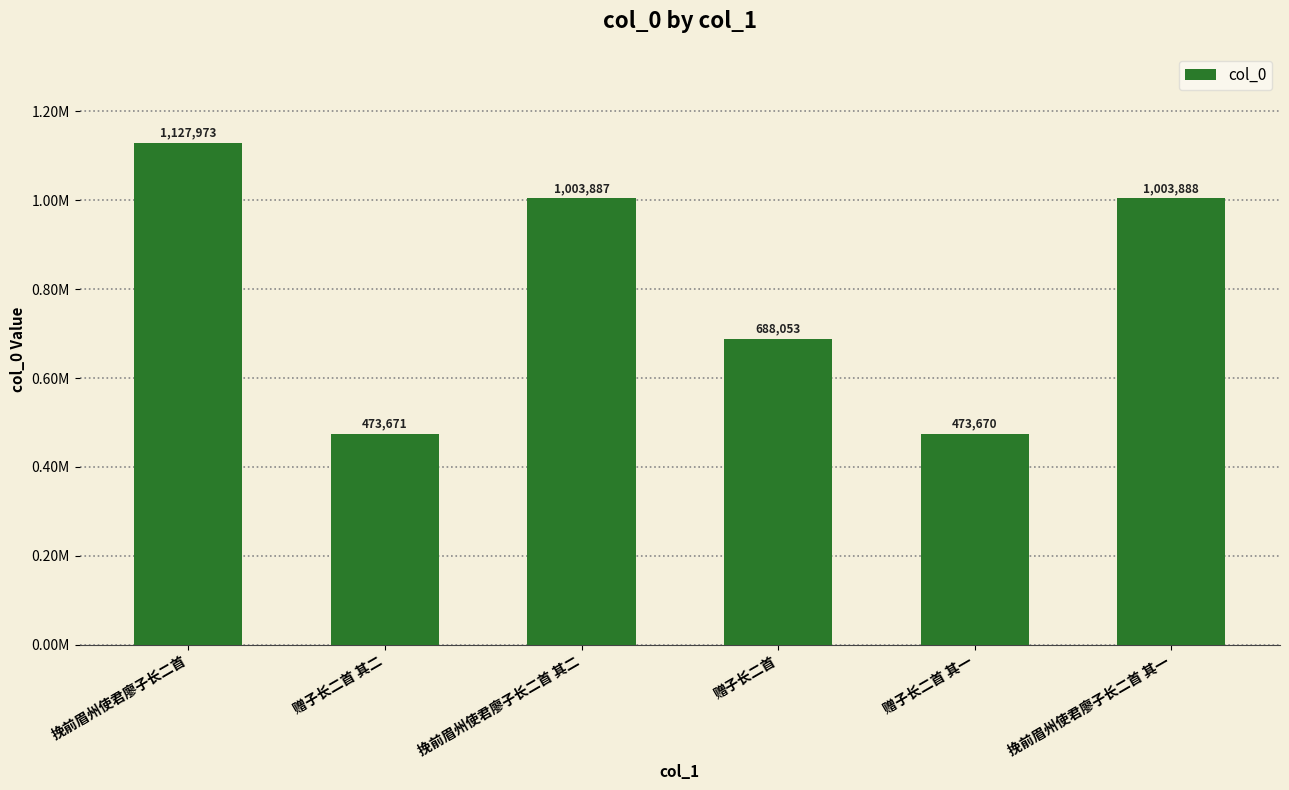

Are the bars horizontal?

No